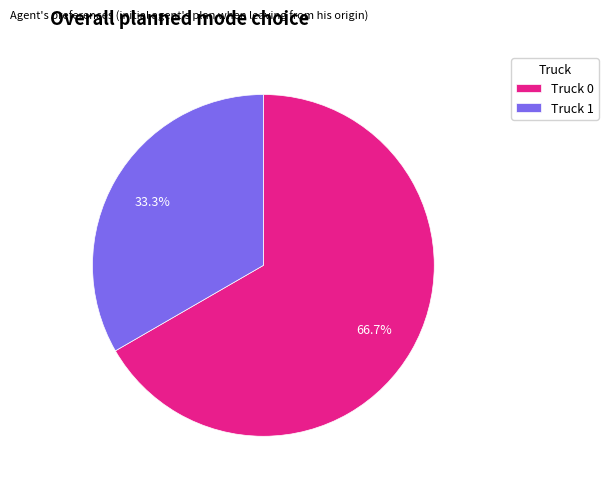

Rank the categories by value from lowest to highest.

Truck 1, Truck 0